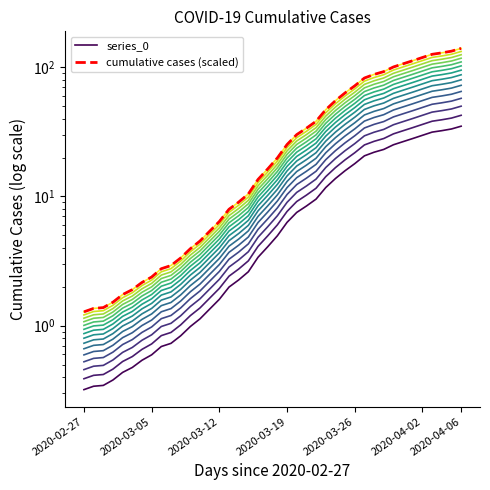

At which category does the chart reach its peak across all series?

2020-04-06